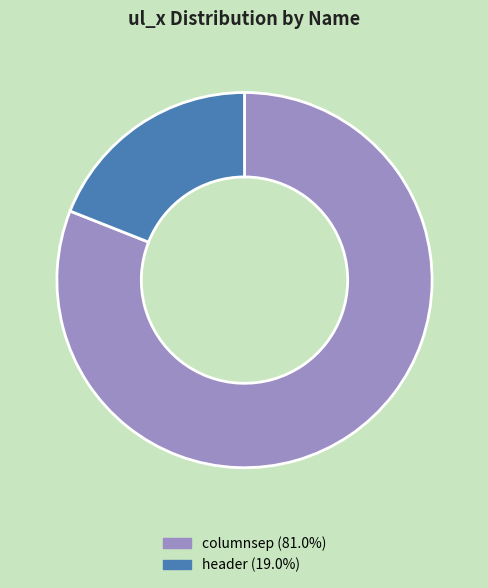

How many segments does this pie chart have?

2